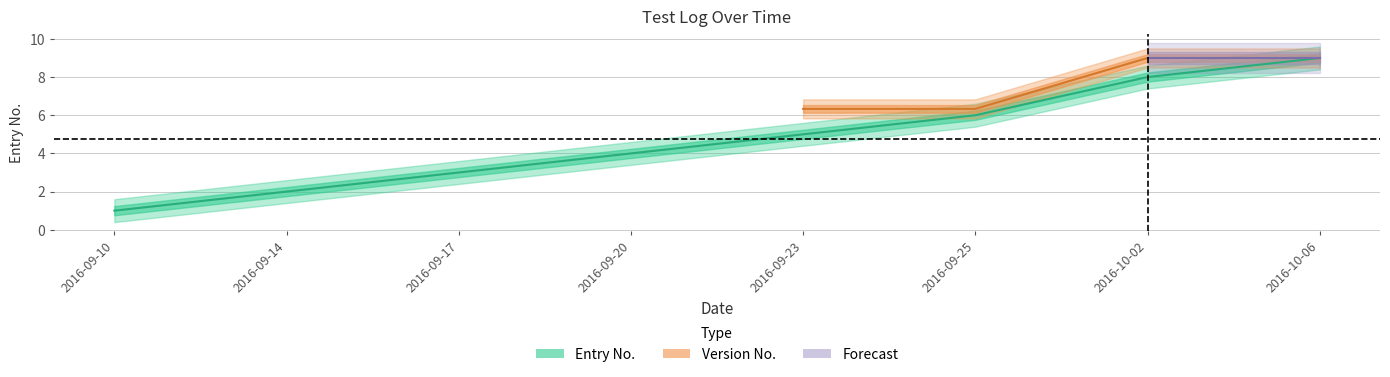

What is the sum of the values at 2016-09-17 and 2016-10-02?

11